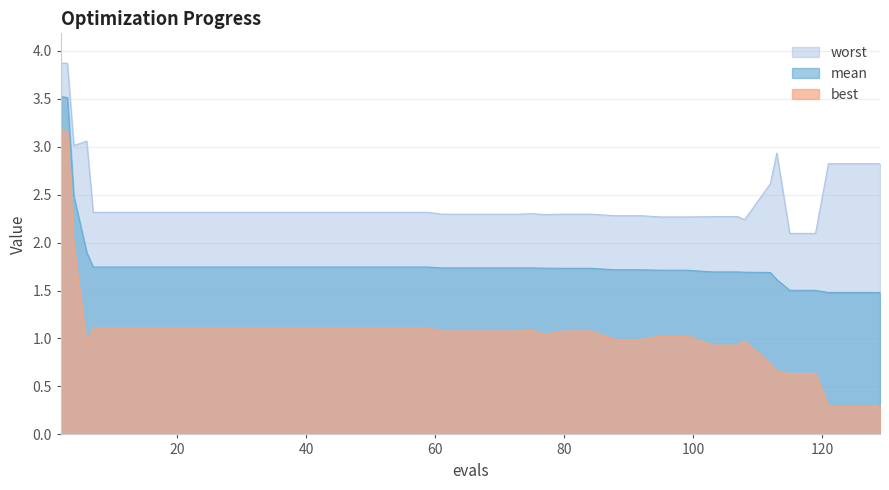

True or false: mean and worst cross at least once.

False